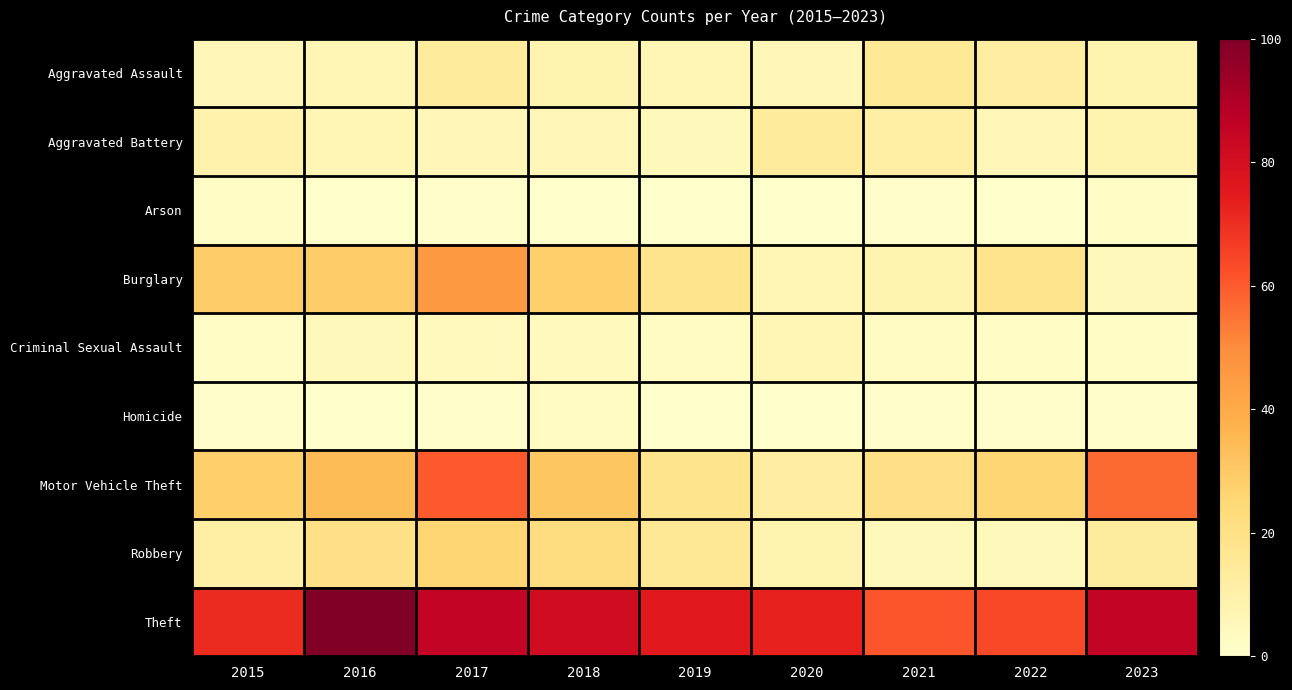

At which category does the chart reach its peak across all series?

2016